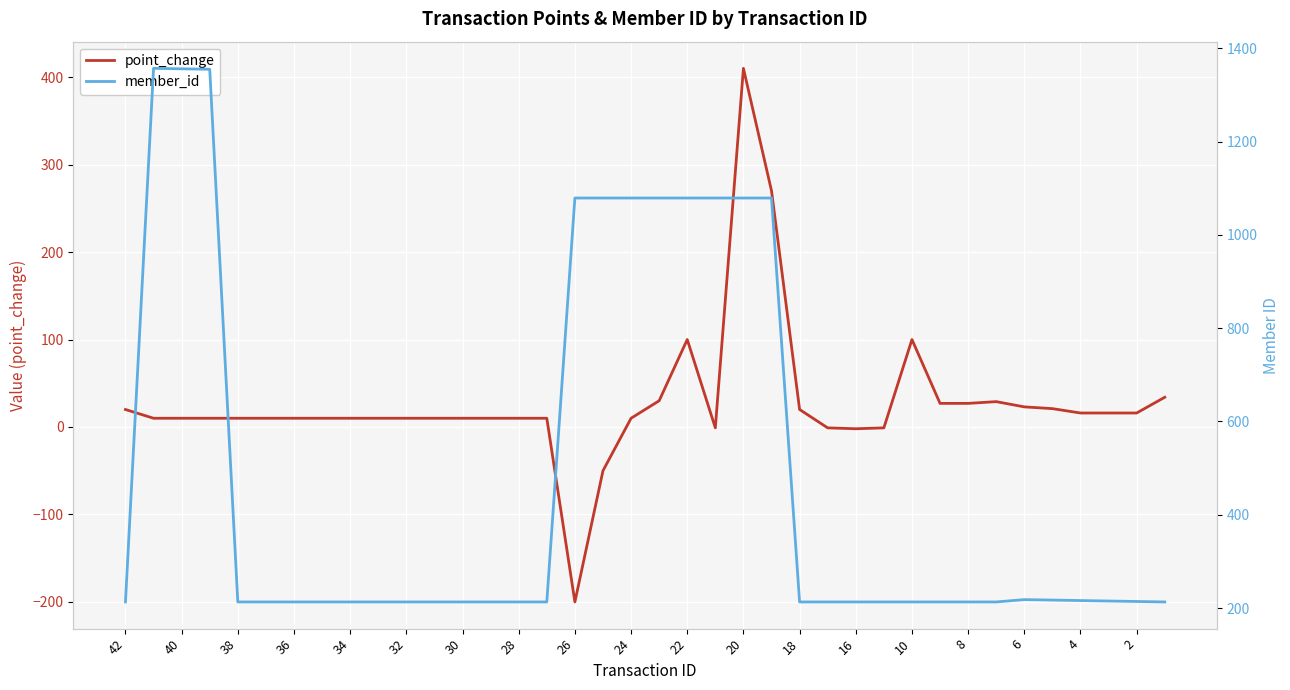

What is the highest value of the point_change series?

410